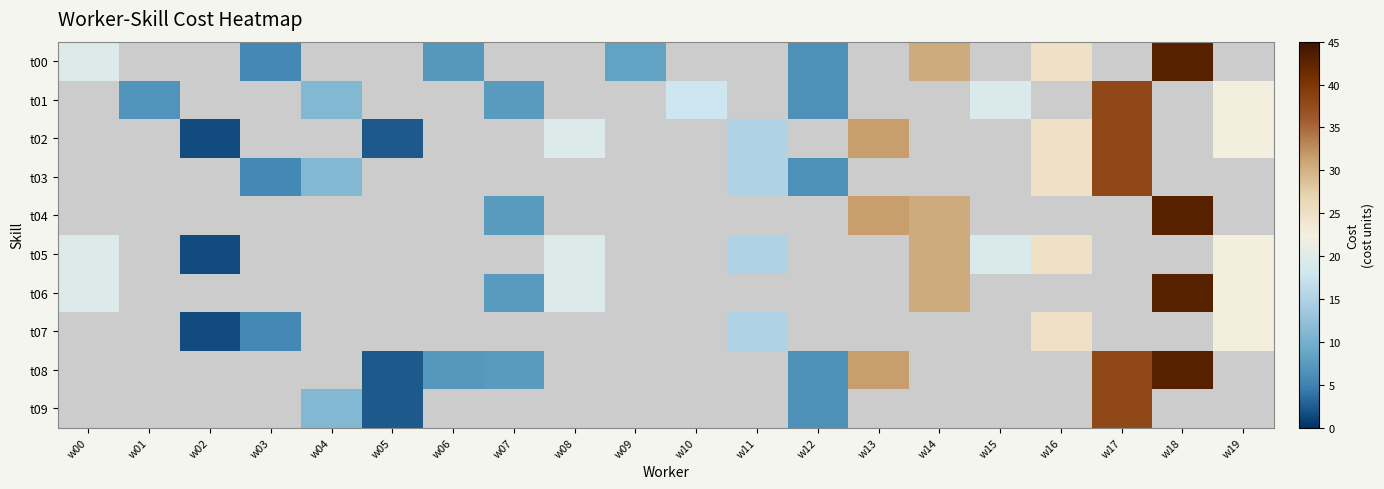

Is it true that t01 equals 22.5 at w19?

True